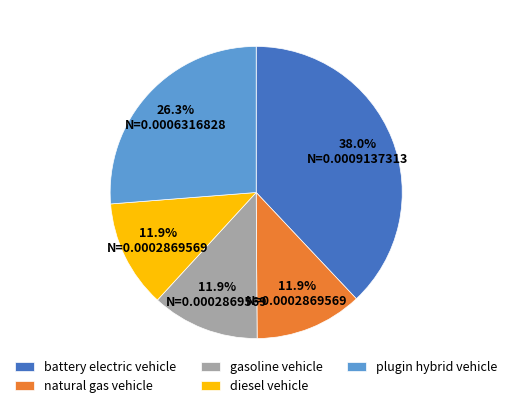

To the nearest percent, what is the difference between the battery electric vehicle and diesel vehicle slice percentages?

26%